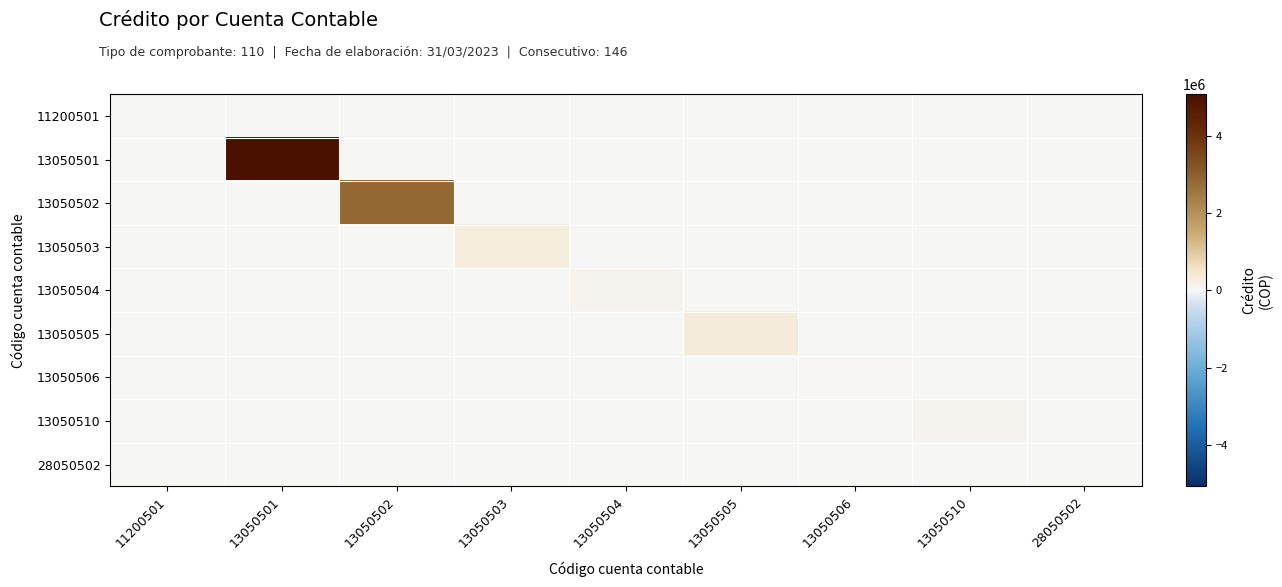

At which category is the sum across all series the highest?

13050501